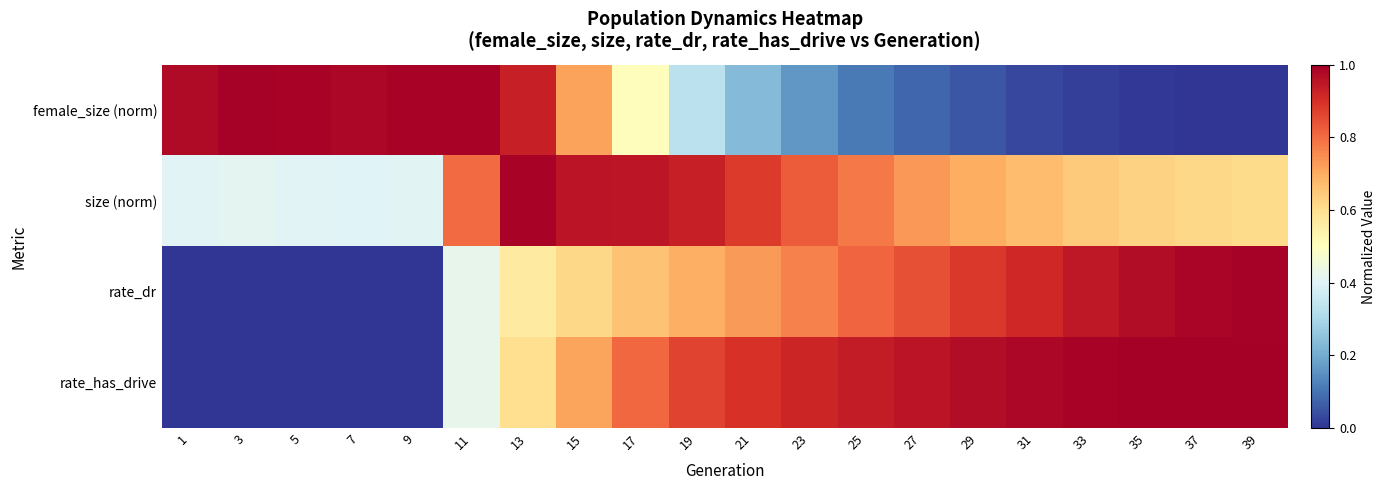

How many categories are shown in the chart?

20